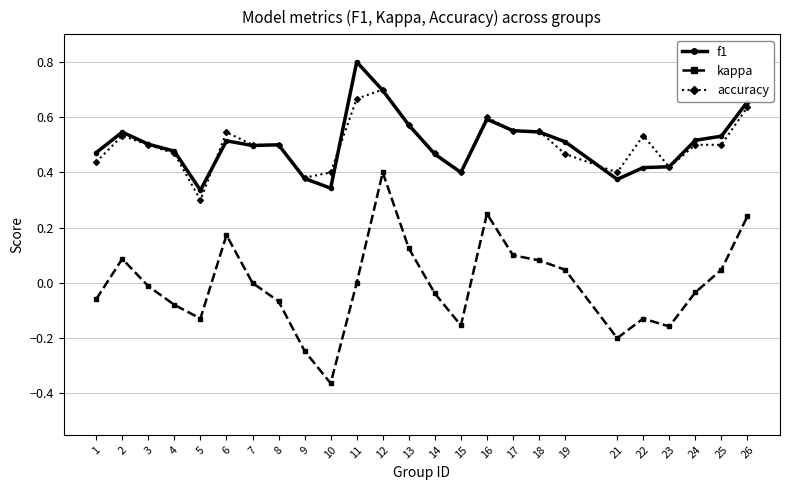

True or false: accuracy and kappa cross at least once.

False